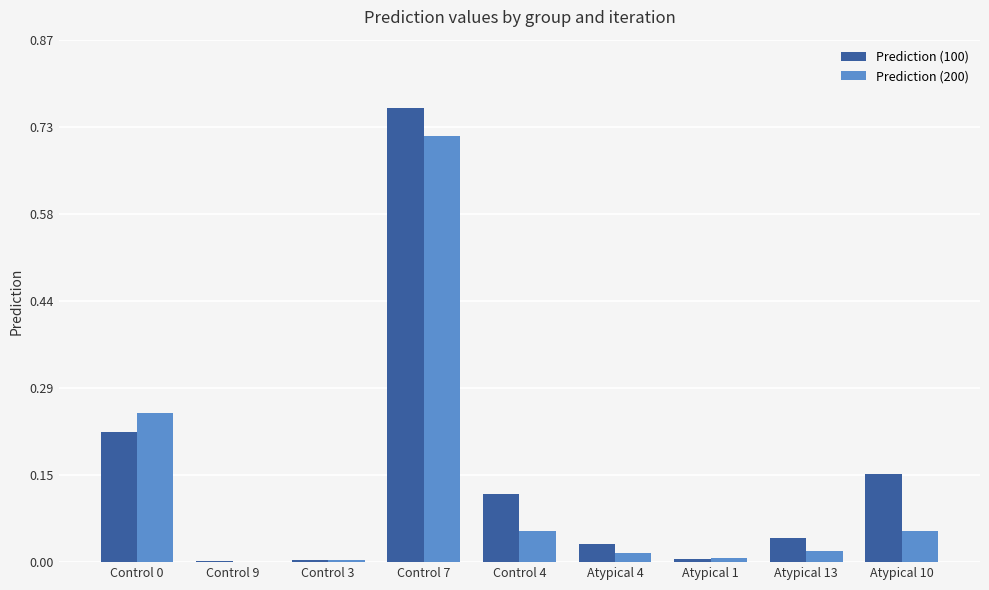

What is the sum of all Prediction (200) values?

1.1